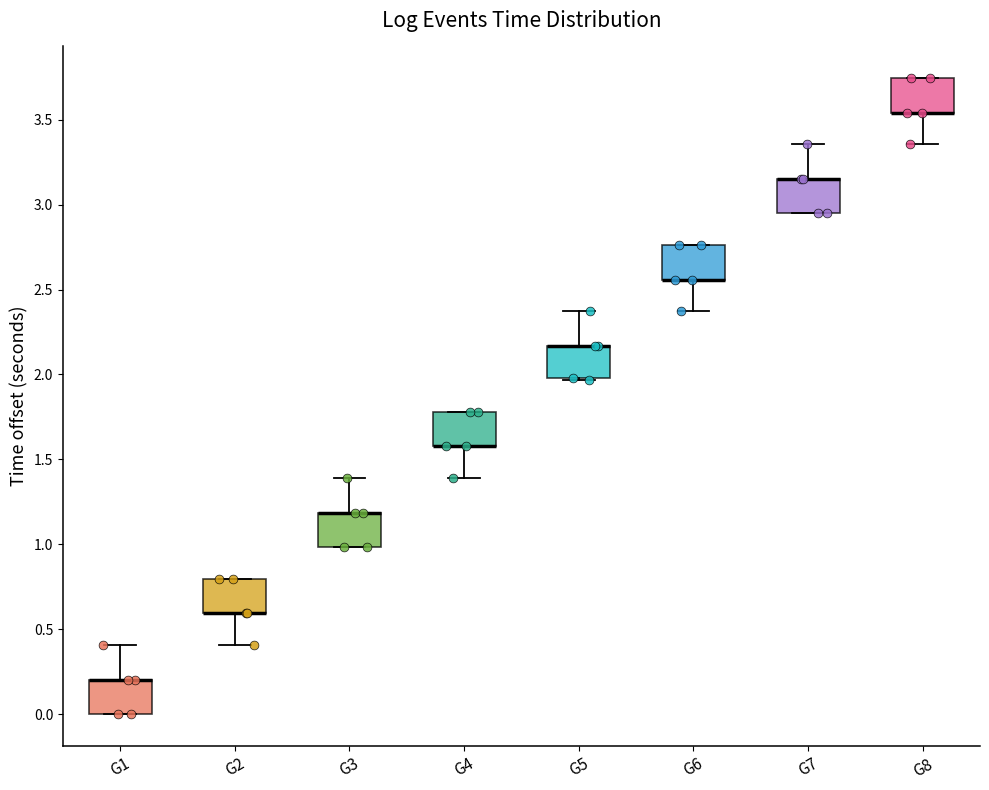

Reading left to right, transcribe this box plot: for each box, give where its median line is, the range the box spans, and where its two whiskers end, as read against the y-axis. The values are not printed on the chart, so give them approximately, as read against the axis.

G1: median 0.20 (drawn on the box's upper edge), box 0.00 to 0.20, whiskers 0.00 to 0.40
G2: median 0.60 (drawn on the box's lower edge), box 0.60 to 0.80, whiskers 0.40 to 0.80
G3: median 1.20 (drawn on the box's upper edge), box 1.00 to 1.20, whiskers 1.00 to 1.40
G4: median 1.60 (drawn on the box's lower edge), box 1.60 to 1.80, whiskers 1.40 to 1.80
G5: median 2.15 (drawn on the box's upper edge), box 2.00 to 2.15, whiskers 1.95 to 2.35
G6: median 2.55 (drawn on the box's lower edge), box 2.55 to 2.75, whiskers 2.35 to 2.75
G7: median 3.15 (drawn on the box's upper edge), box 2.95 to 3.15, whiskers 2.95 to 3.35
G8: median 3.55 (drawn on the box's lower edge), box 3.55 to 3.75, whiskers 3.35 to 3.75